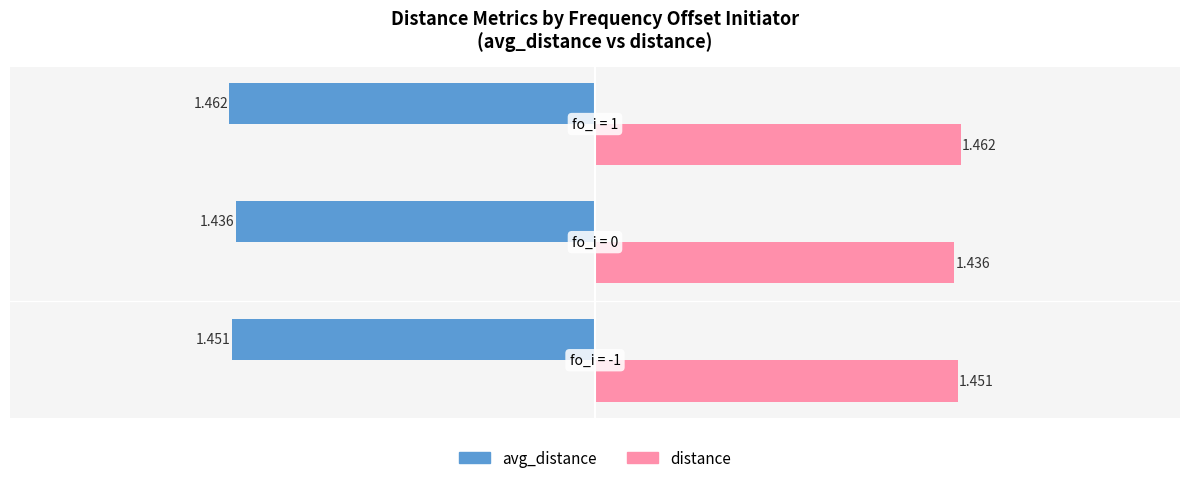

Rank the series by their maximum value, from lowest to highest.

avg_distance, distance